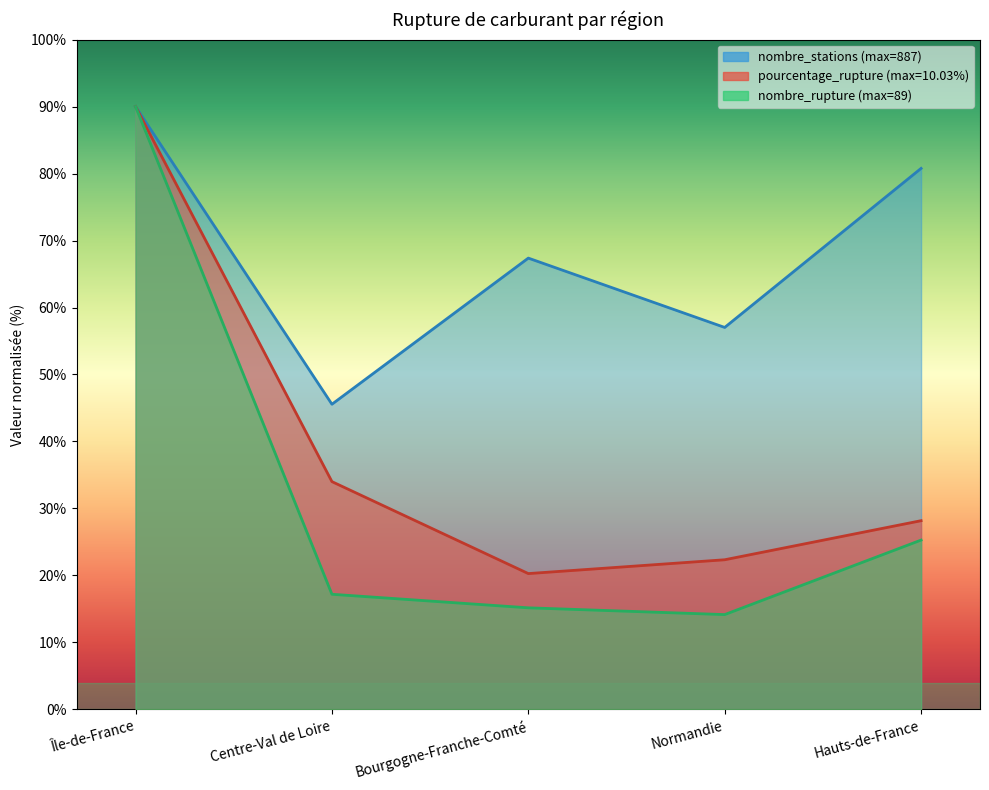

List the series in order of their peak value, lowest first.

pourcentage_rupture, nombre_stations, nombre_rupture